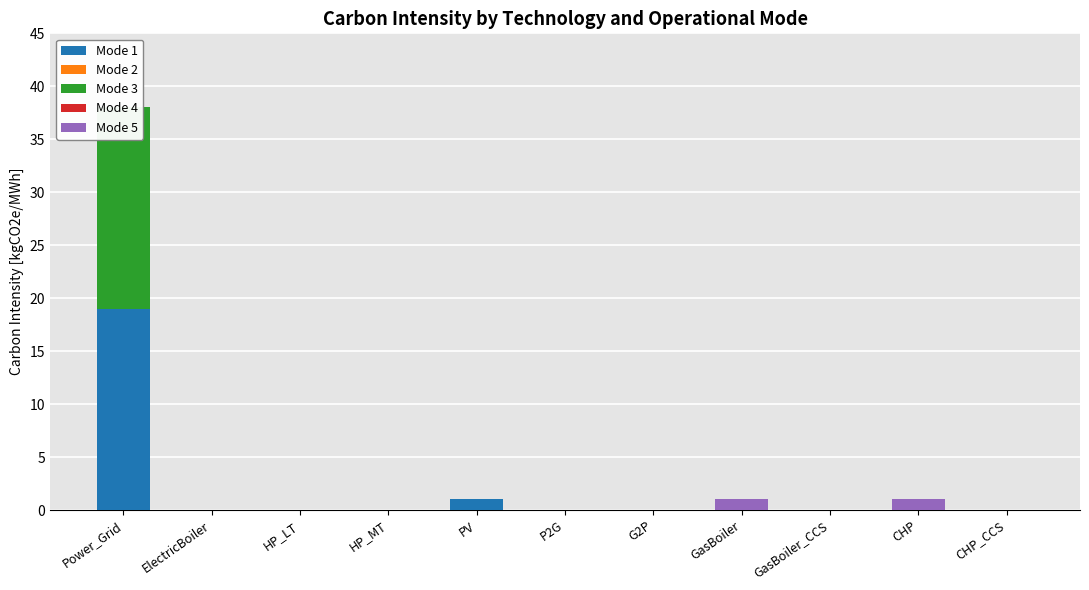

Which category has the highest value across all series?

Power_Grid